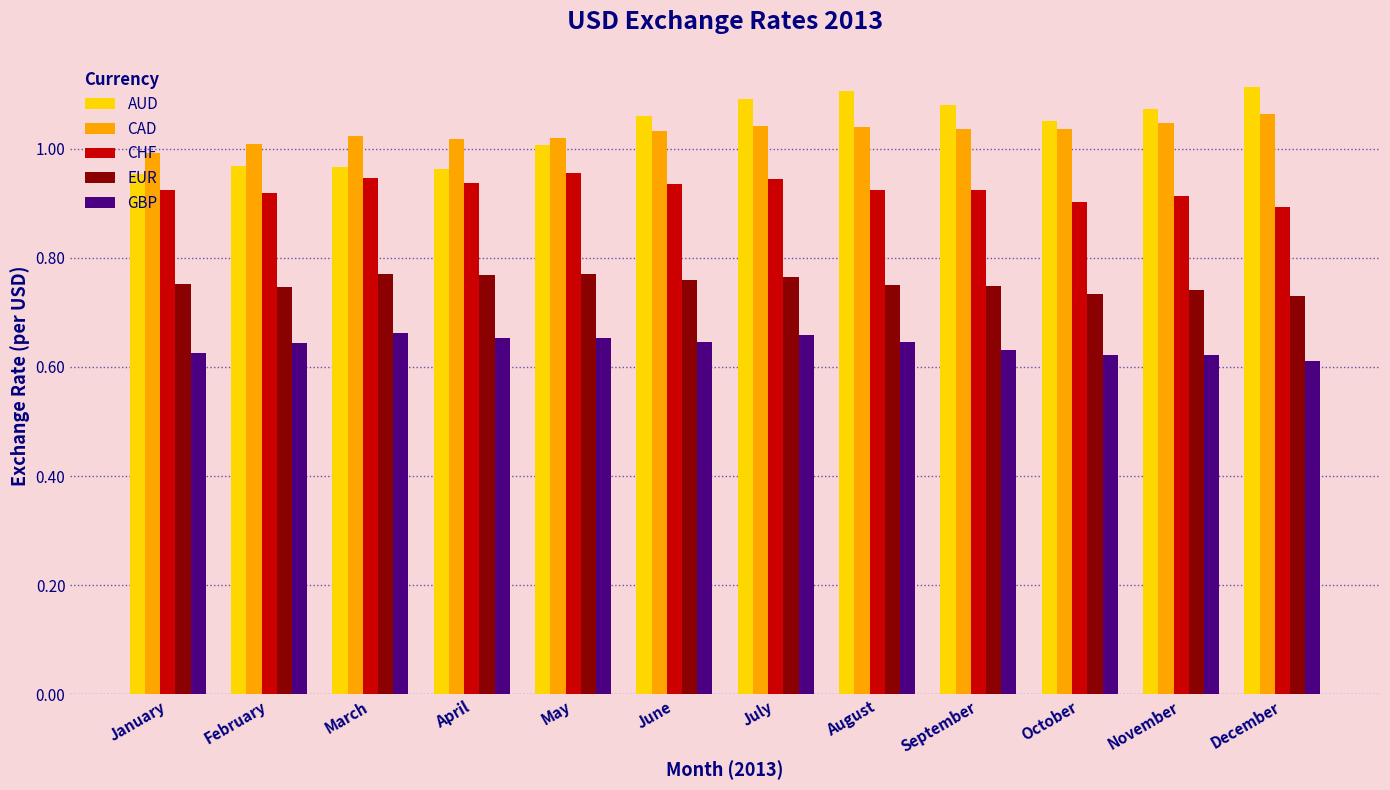

What is the spread (max minus min) of values at November?

0.5